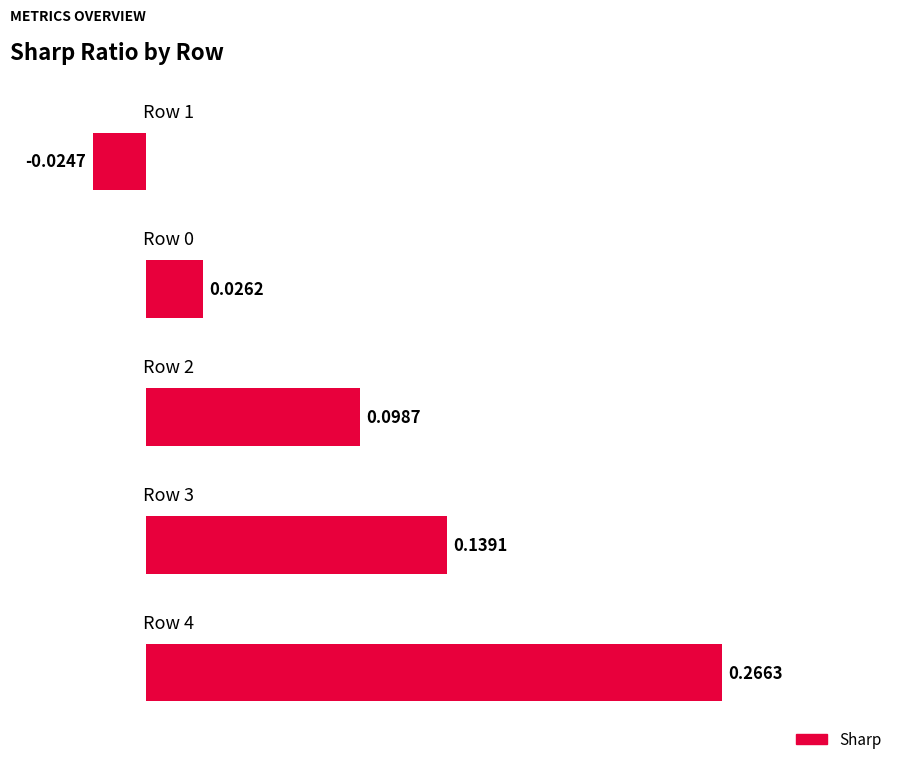

What is the sum of all values?

0.5